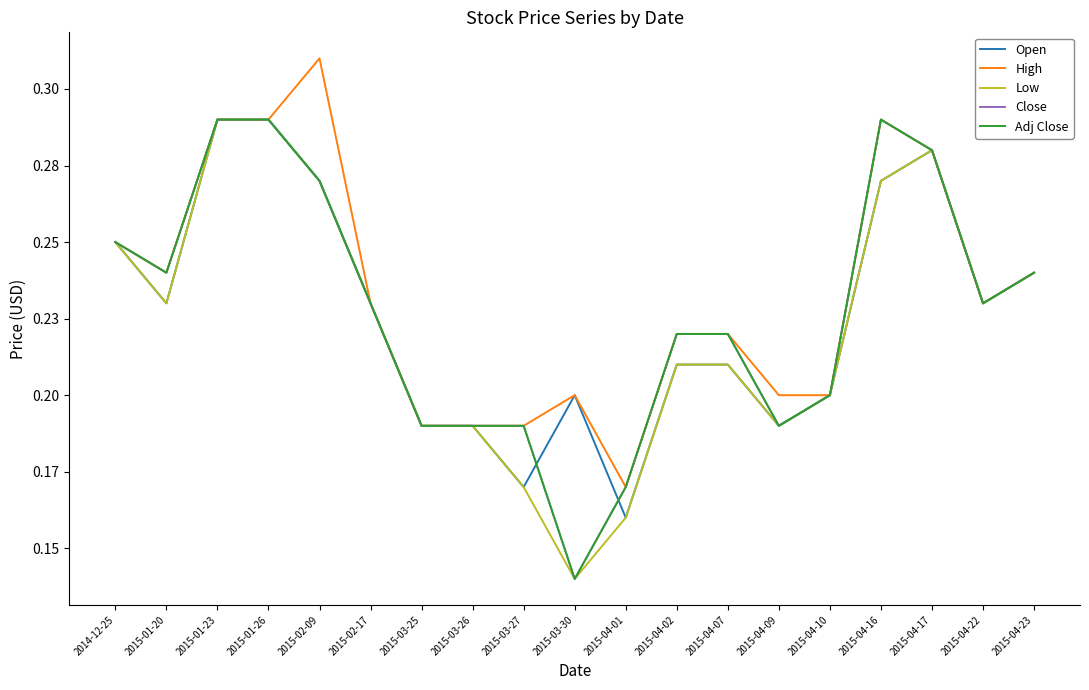

What is the sum of the Low values at 2015-01-20 and 2015-01-23?

0.5